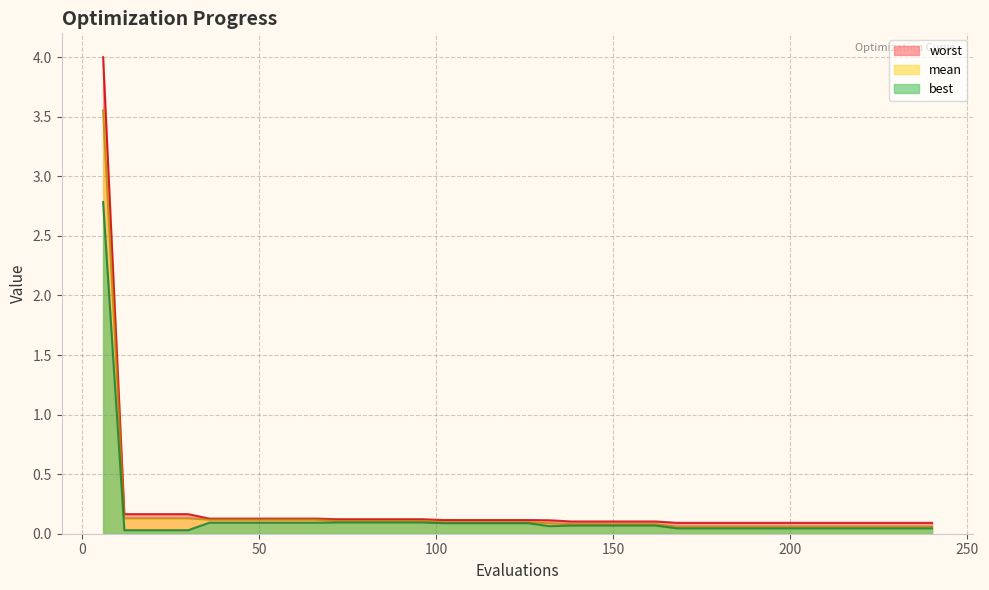

Does the chart display data point markers on the line(s)?

No